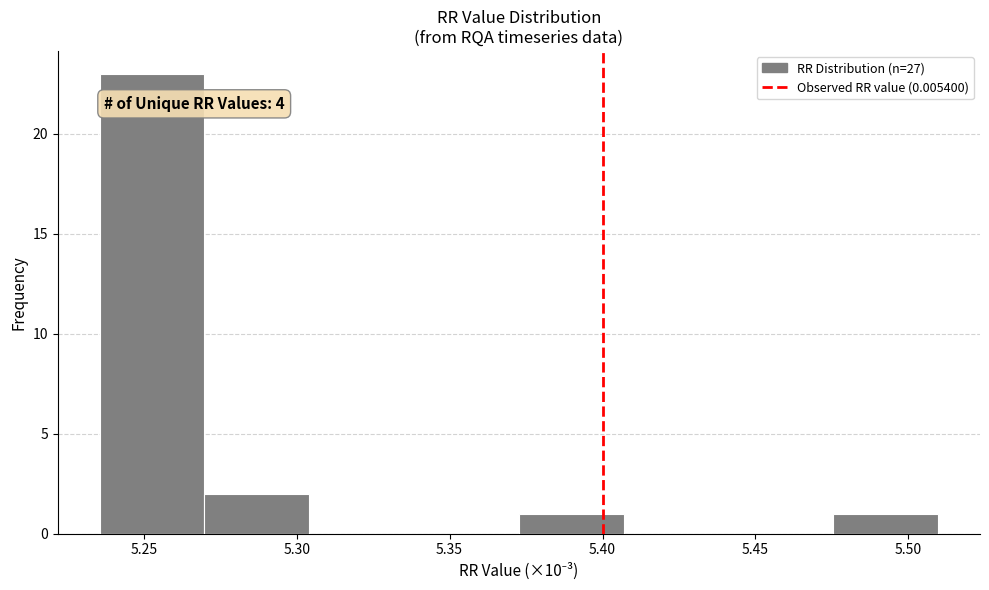

Over which range of the x-axis is the bar tallest?

5.235 to 5.270